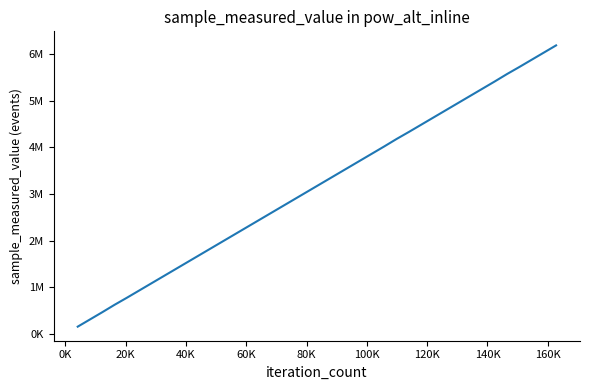

Reading left to right, what are all the values shown in this chart?

155669	310291	464913	623701	774157	928779	1083401	1238023	1392645	1547267	1701889	1856511	2011133	2165755	2320377	2474999	2629621	2784243	2938865	3093487	3248109	3402731	3557353	3711975	3866597	4021219	4180017	4330463	4485085	4639707	4794329	4948951	5103573	5258195	5412817	5571764	5722061	5876683	6031305	6185927